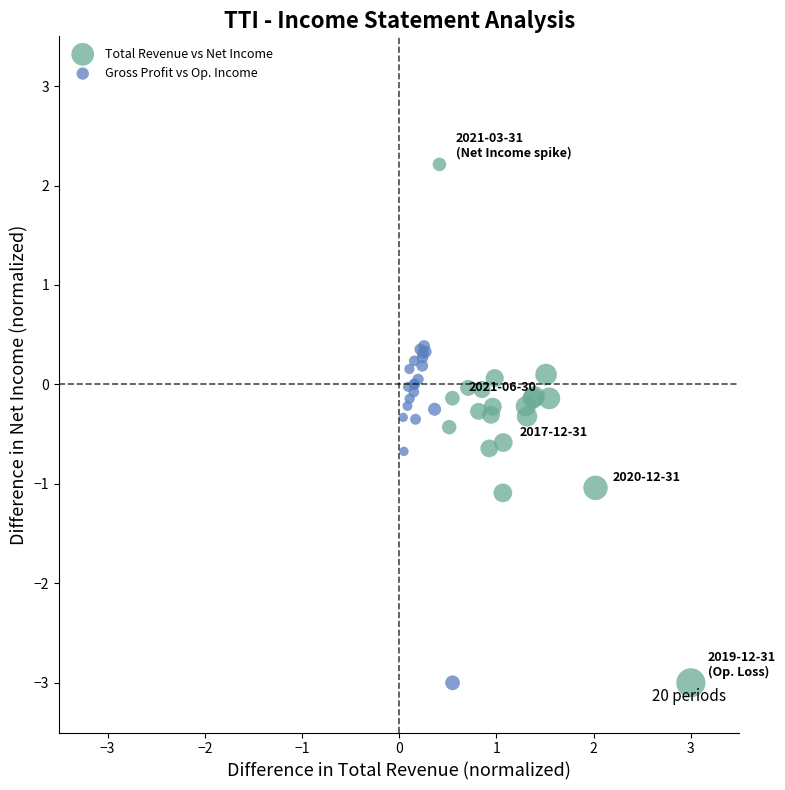

Which series has the widest spread of Y values?

Total Revenue vs Net Income